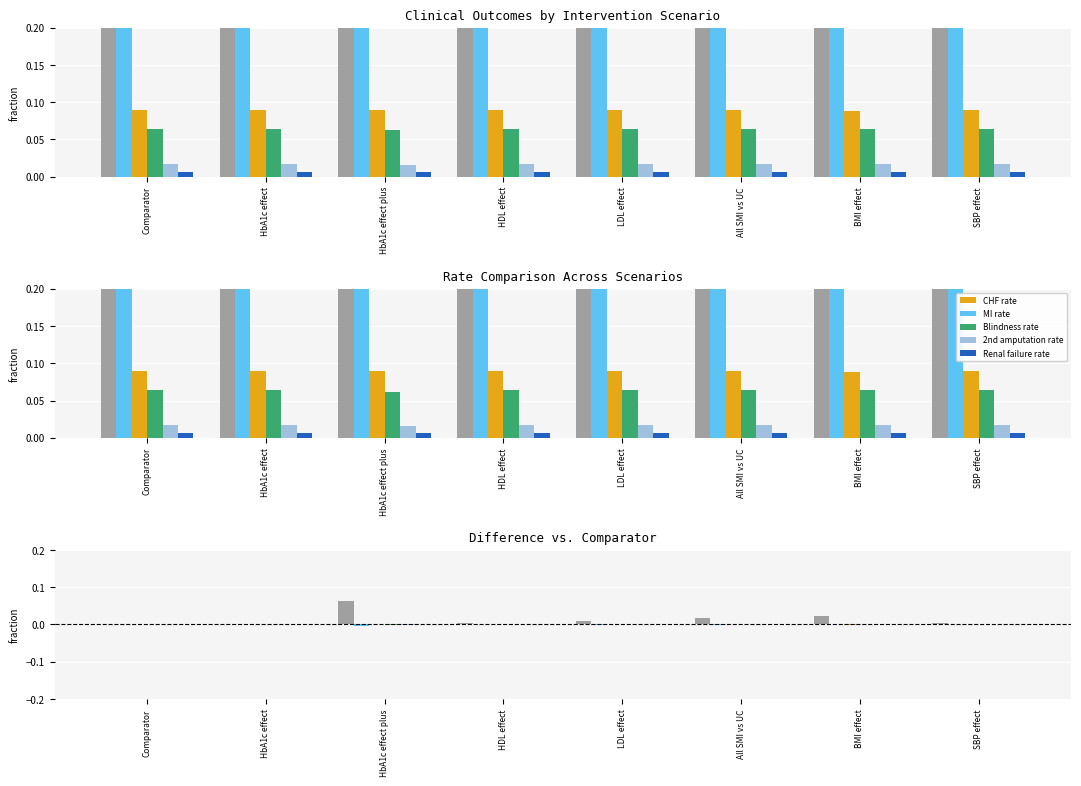

Reading left to right, list all the values displayed in this chart.

Life expectancy: 0.0	0.0	0.1	0.0	0.0	0.0	0.0	0.0
MI rate: 0.0	0.0	-0.0	0.0	-0.0	-0.0	0.0	0.0
CHF rate: 0.0	0.0	0.0	0.0	0.0	0.0	-0.0	0.0
Blindness rate: 0.0	0.0	-0.0	0.0	0.0	0.0	0.0	0.0
2nd amputation rate: 0.0	0.0	-0.0	0.0	0.0	0.0	0.0	0.0
Renal failure rate: 0.0	0.0	0.0	0.0	0.0	0.0	0.0	0.0